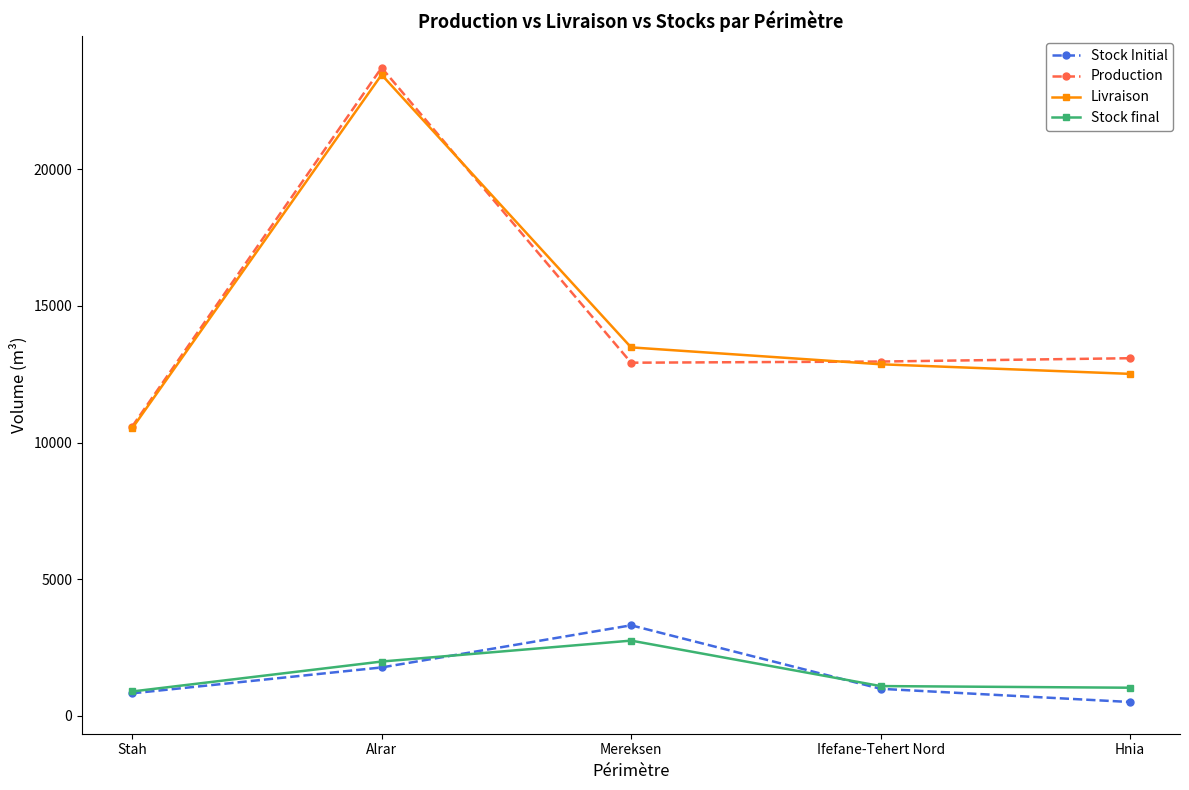

What is the value of the Stock Initial point at the 4th from the left?

985.7